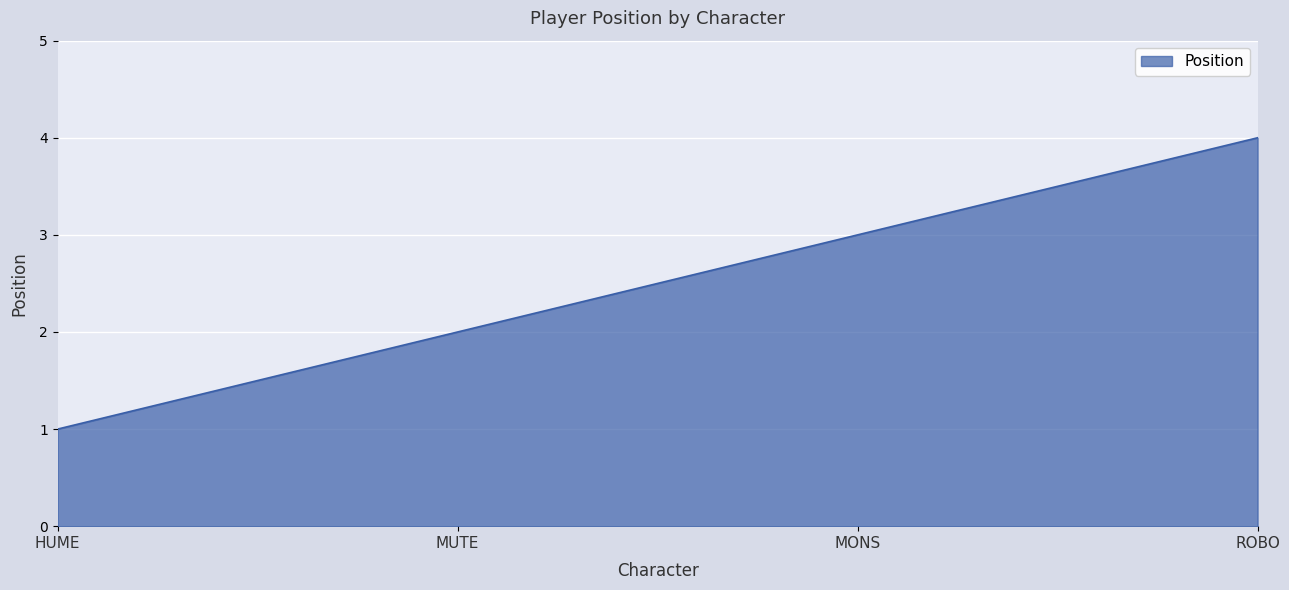

Approximately how many times larger is the value at MONS compared to MUTE?

1.5